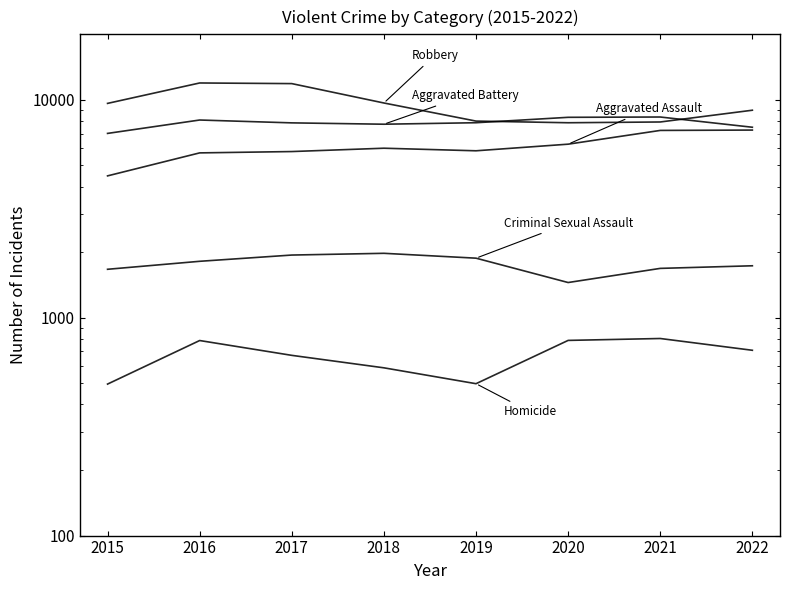

Reading left to right, transcribe all the data shown in this chart.

Aggravated Assault: 4480	5712	5793	6001	5840	6263	7243	7270
Aggravated Battery: 7018	8085	7845	7734	7857	8319	8346	7490
Criminal Sexual Assault: 1669	1816	1940	1976	1877	1451	1685	1732
Homicide: 496	786	672	589	498	787	803	709
Robbery: 9638	11960	11880	9679	7994	7855	7919	8967